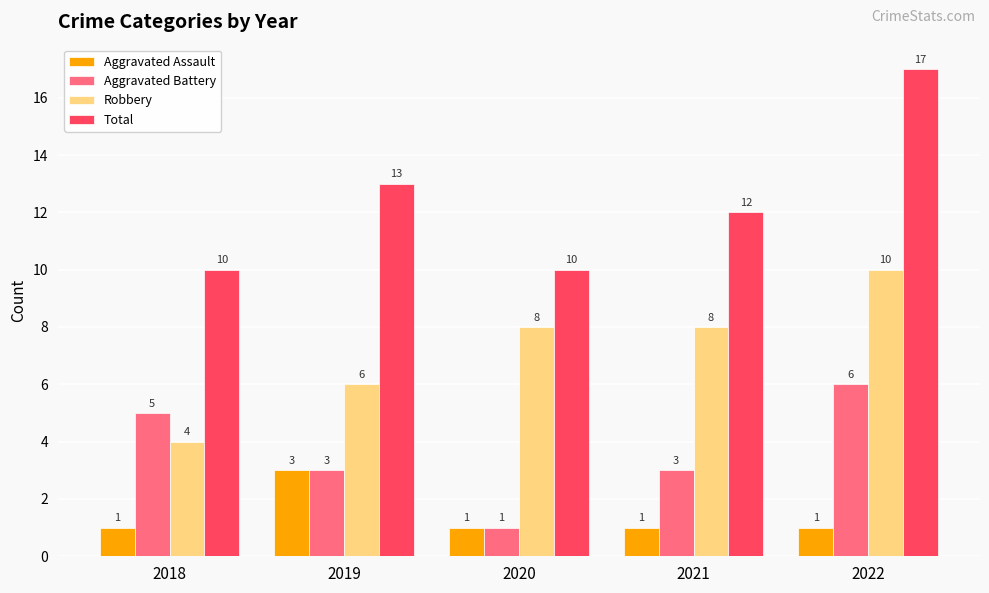

What are all the series names shown in the legend?

Aggravated Assault, Aggravated Battery, Robbery, Total